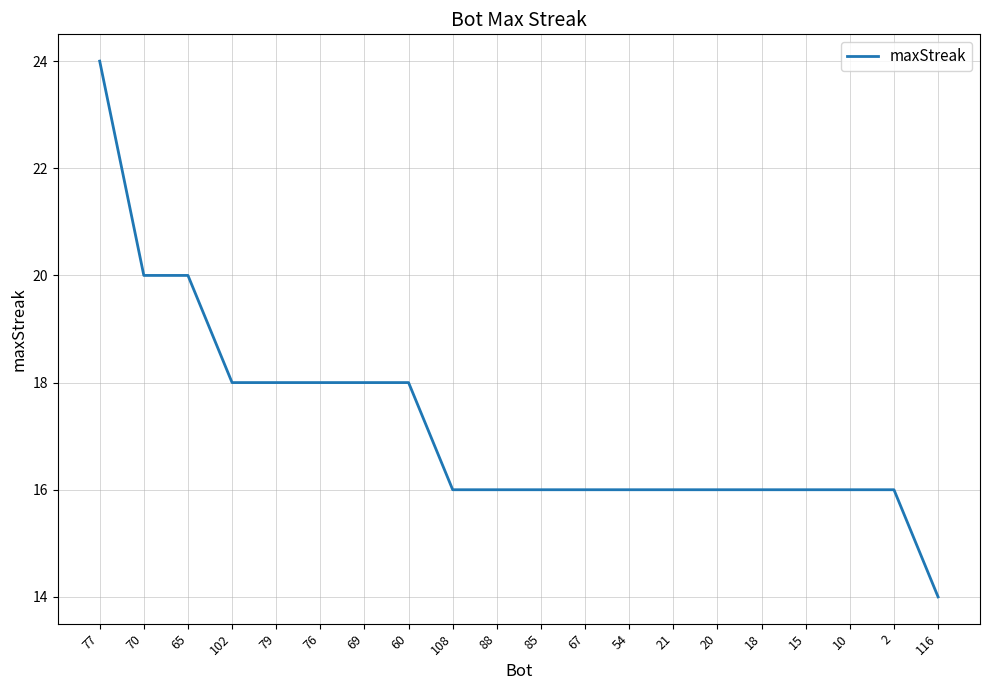

Approximately how many times larger is the value at 18 compared to 2?

1.0